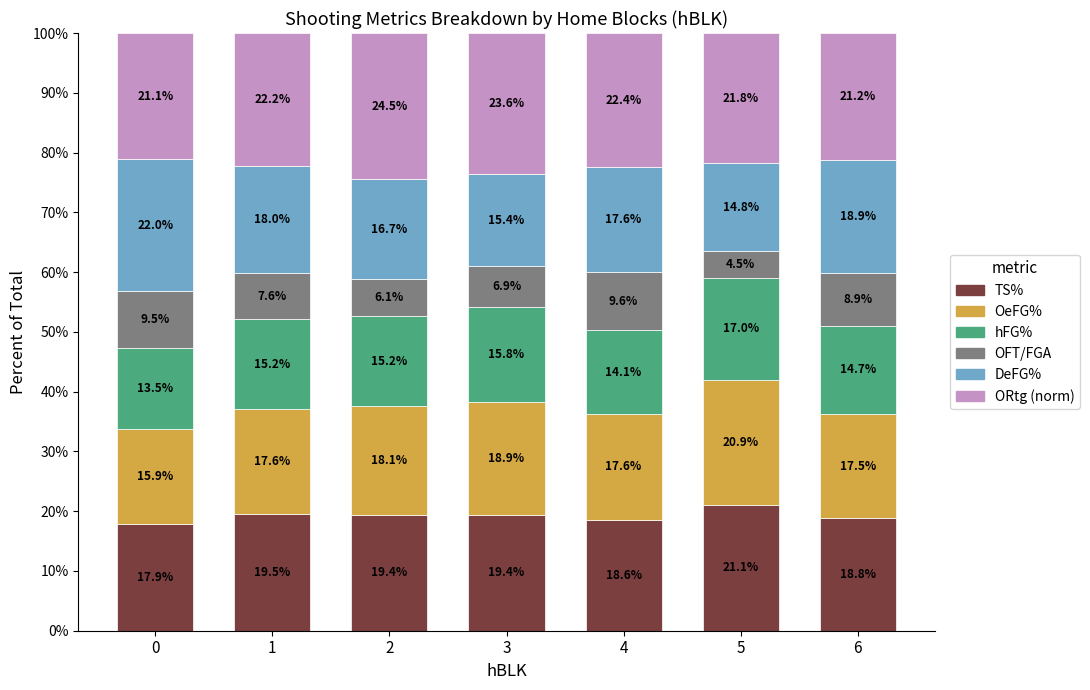

What is the minimum value for TS%?

17.9